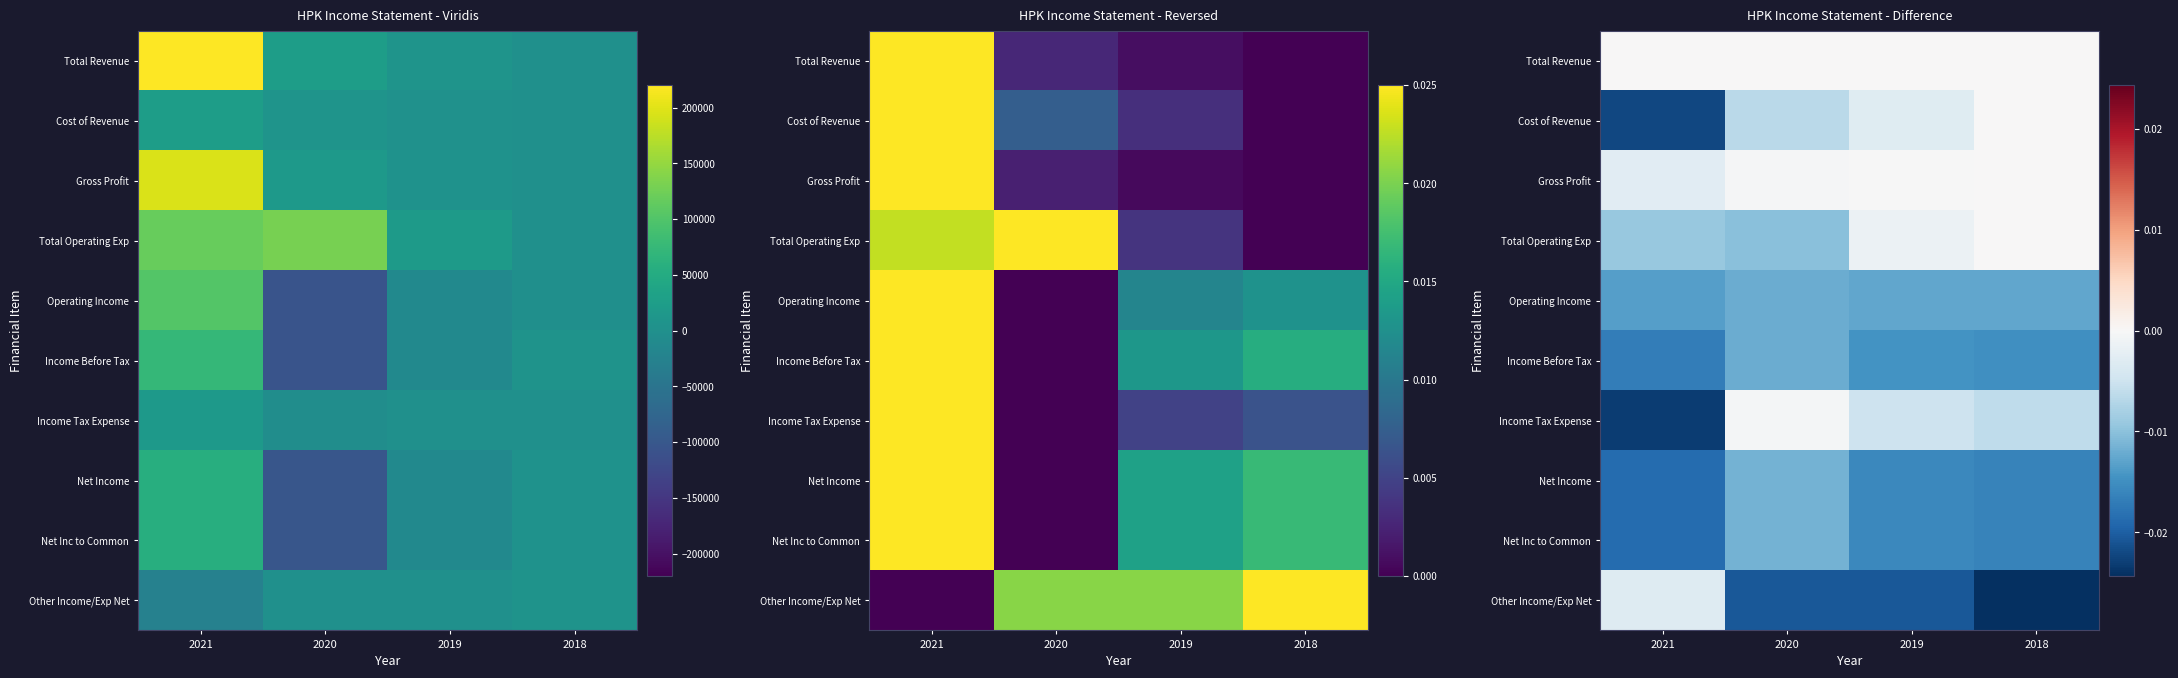

Is it true that Total Operating Exp equals 0.0 at 2018?

True